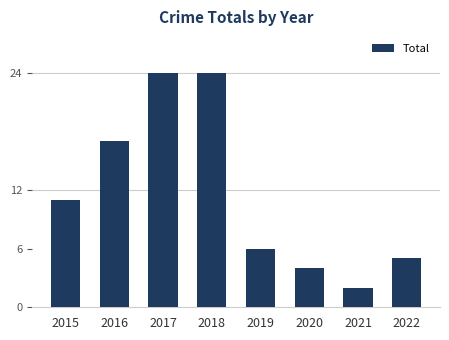

What is the maximum value shown in the chart?

24